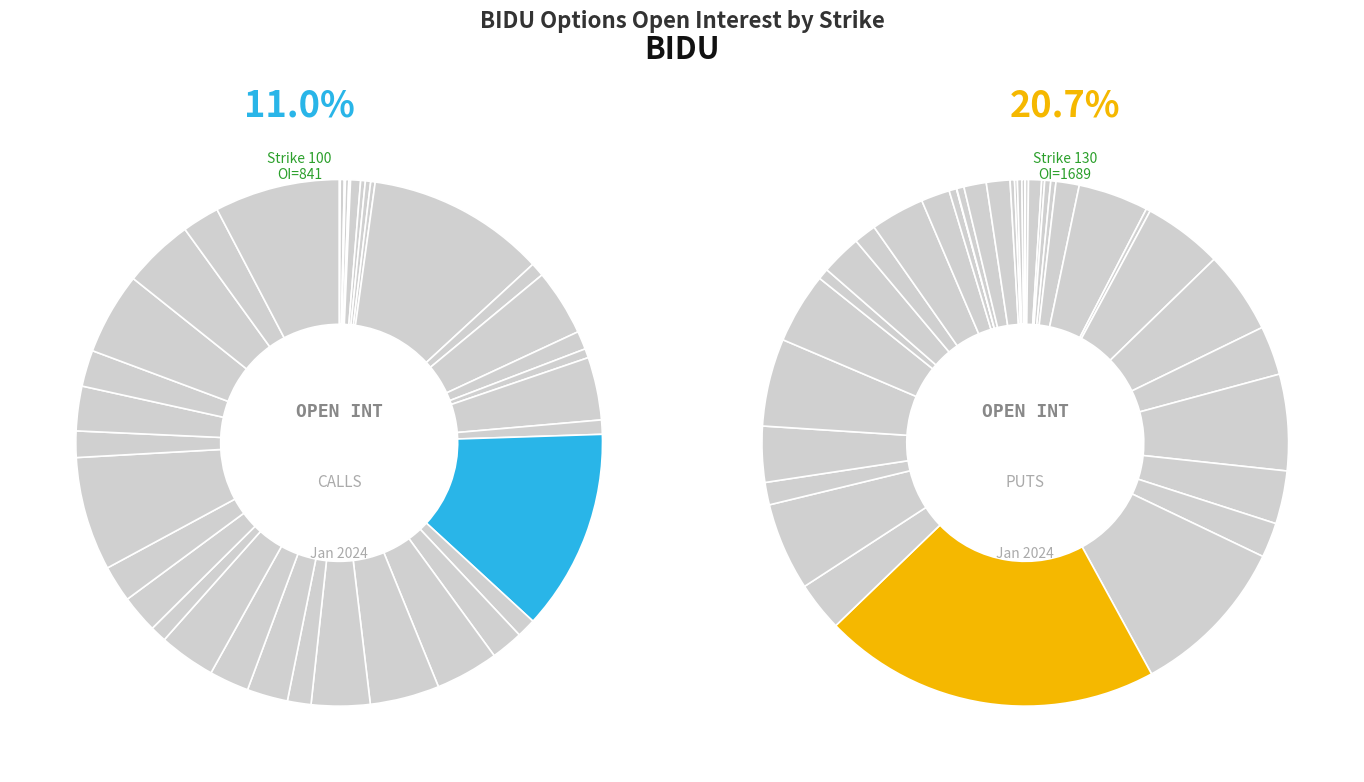

Is 70 the majority of the pie?

No